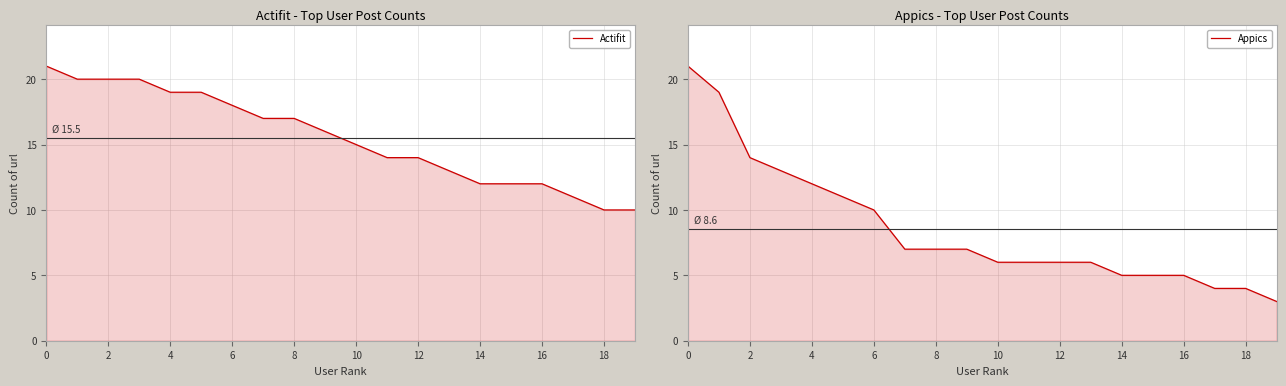

What is the label of the 5th point from the right?

15